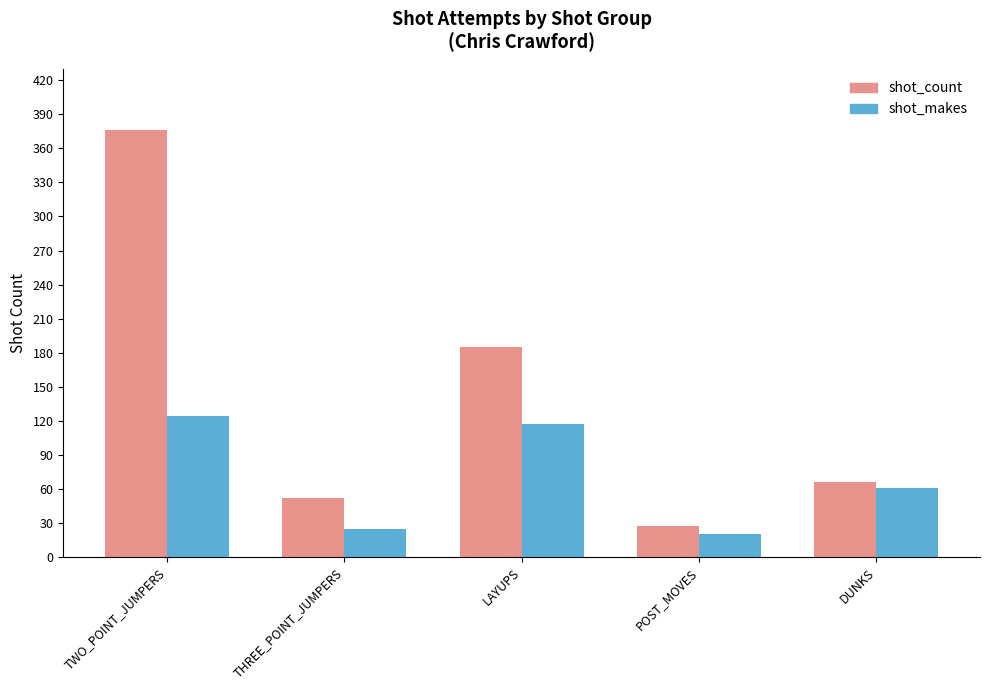

What is the maximum value shown in the chart?

376